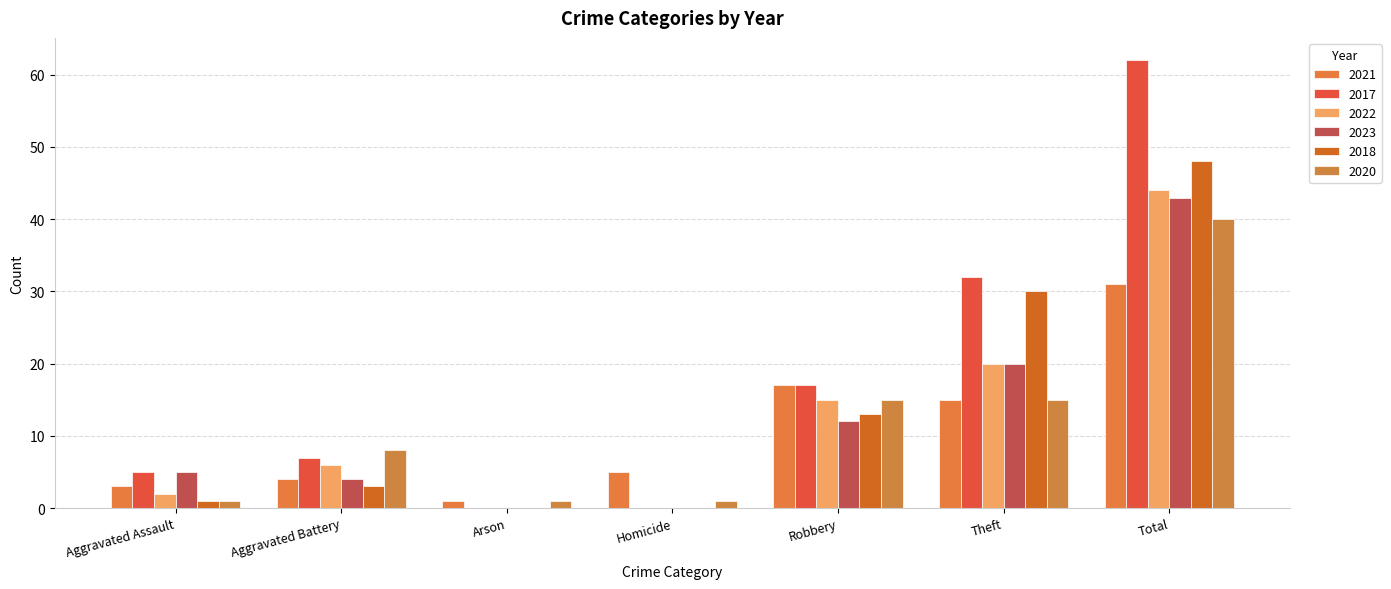

Reading left to right, extract all data points from this chart.

2021: 3	4	1	5	17	15	31
2017: 5	7	0	0	17	32	62
2022: 2	6	0	0	15	20	44
2023: 5	4	0	0	12	20	43
2018: 1	3	0	0	13	30	48
2020: 1	8	1	1	15	15	40